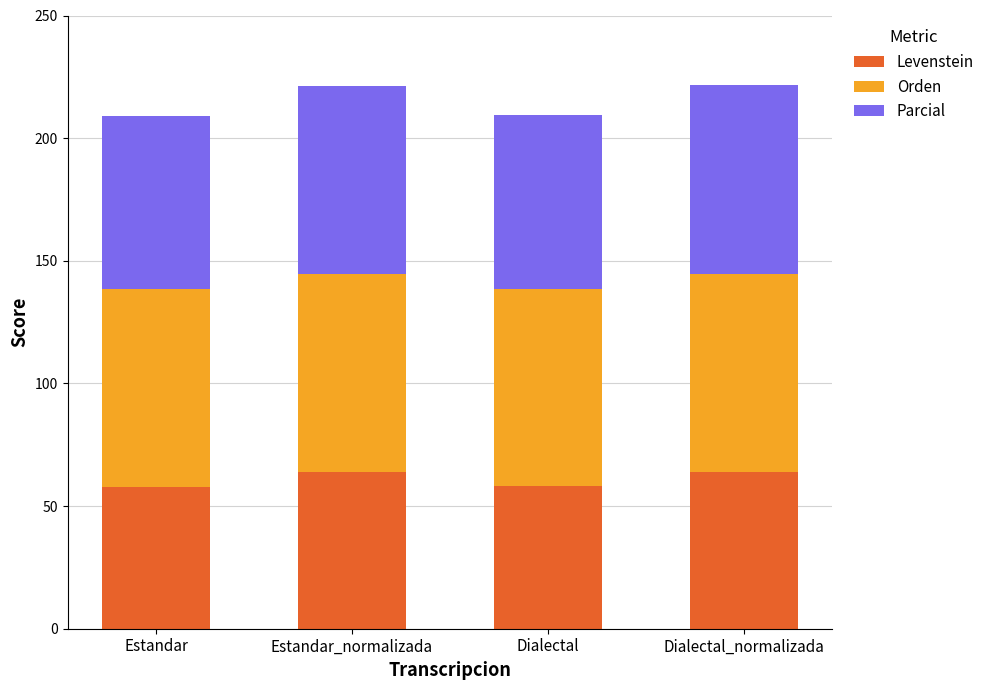

What is the sum of the Levenstein values at Estandar and Estandar_normalizada?

121.9